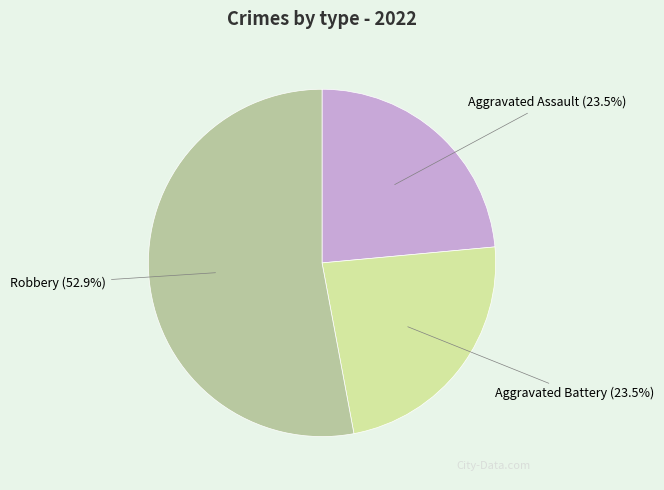

Is there a majority slice in this chart?

Yes